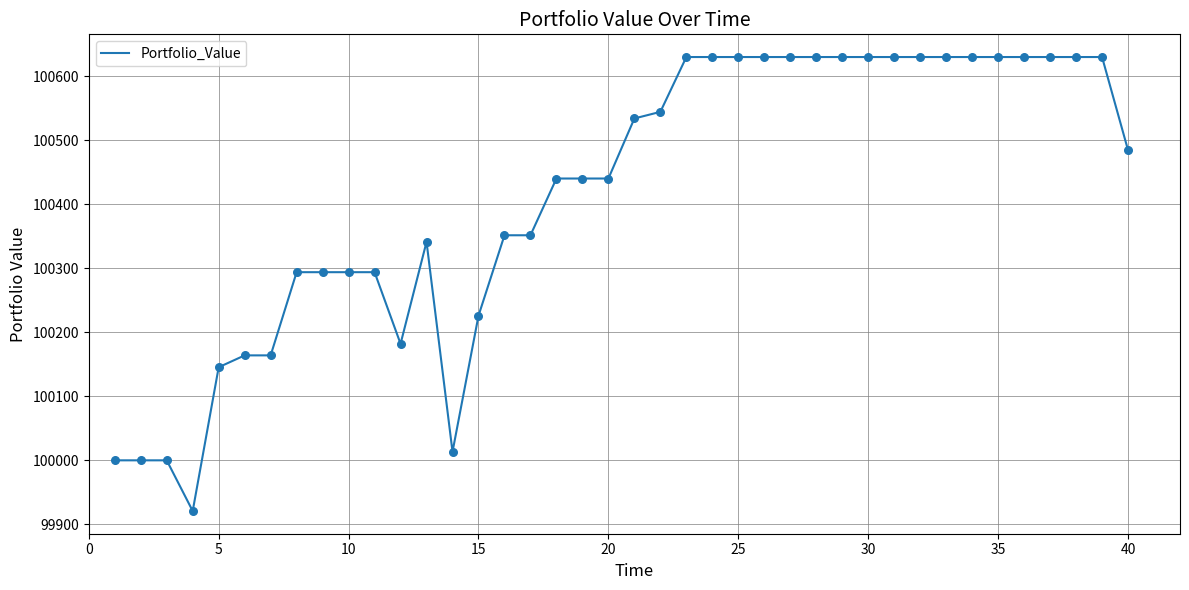

What is the difference between the maximum and minimum values?

709.1